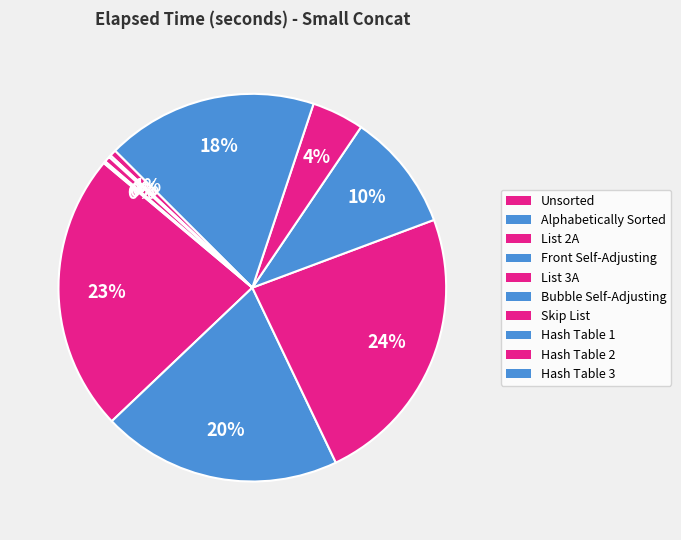

To the nearest percent, what percentage of the pie is Skip List?

1%